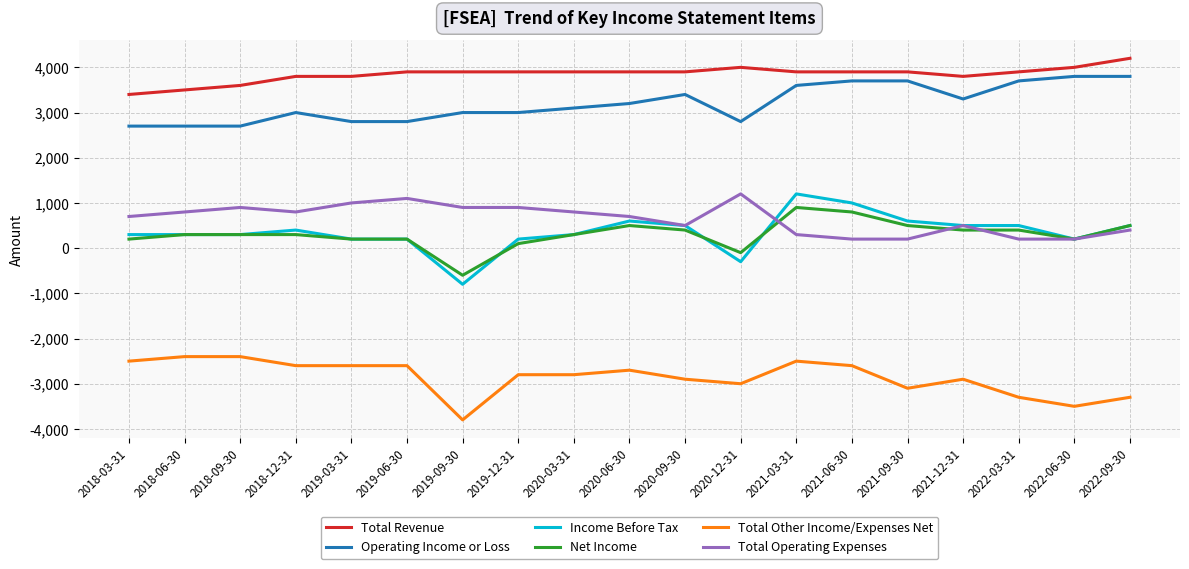

What is the spread (max minus min) of values at 2020-06-30?

6600